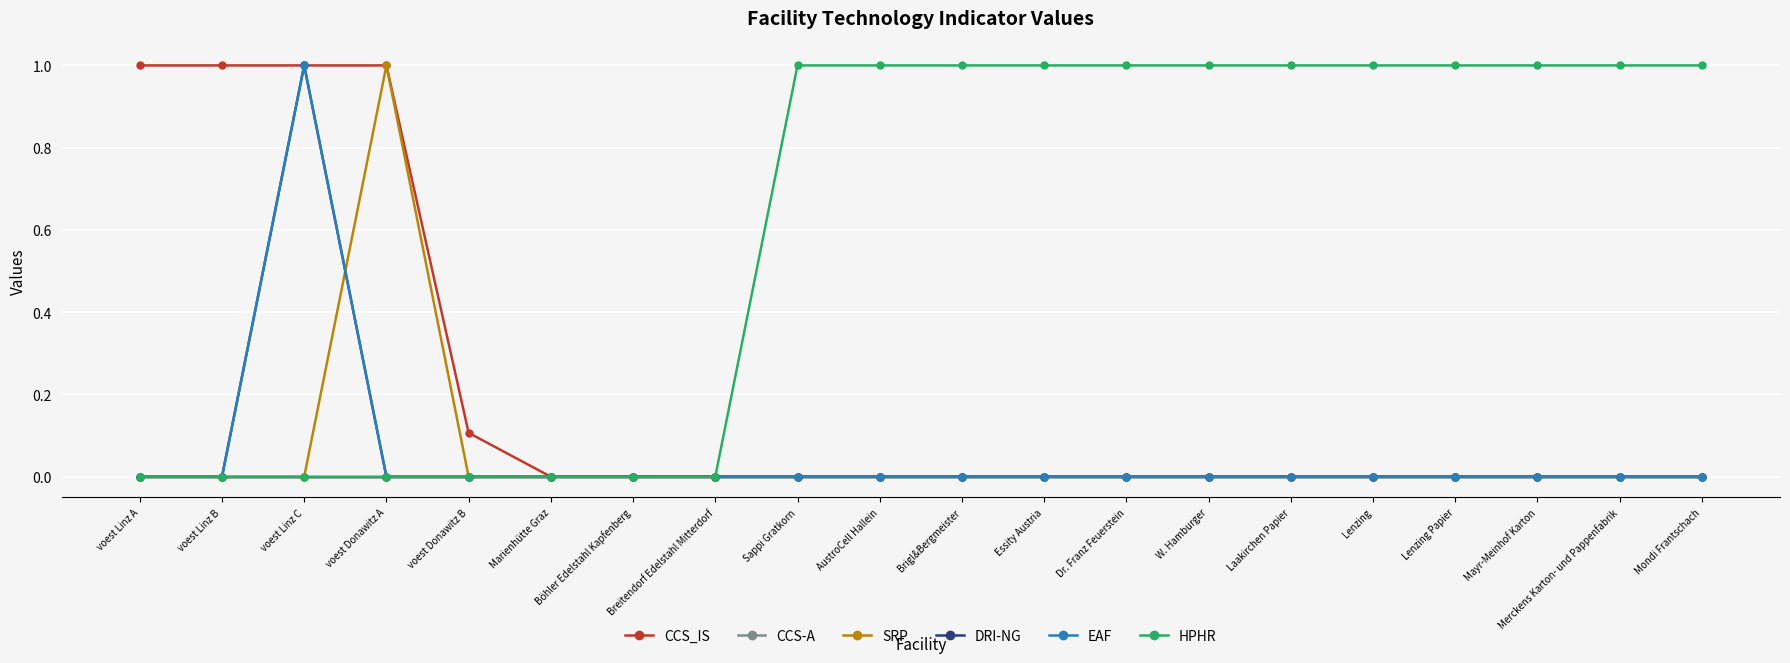

True or false: HPHR and CCS_IS cross at least once.

False